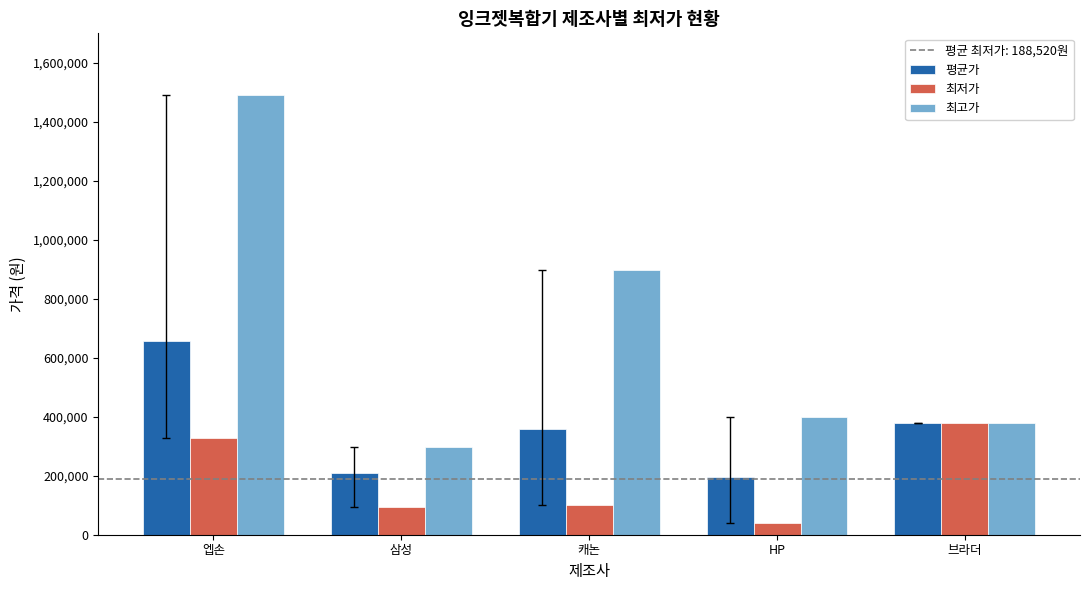

Which category has the lowest value in the 평균가 series?

HP